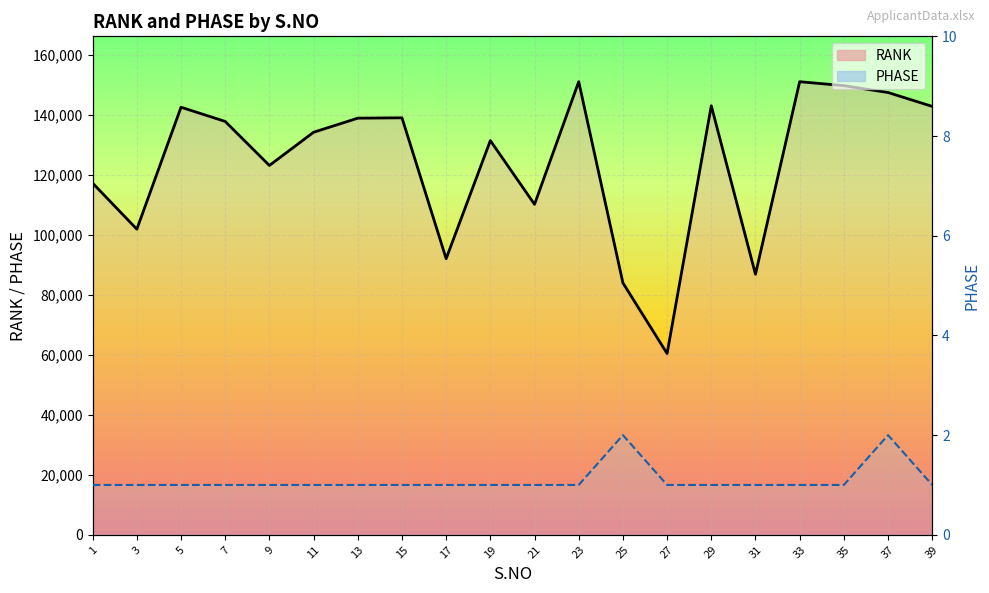

What is the value of the PHASE point at the 7th from the left?

1